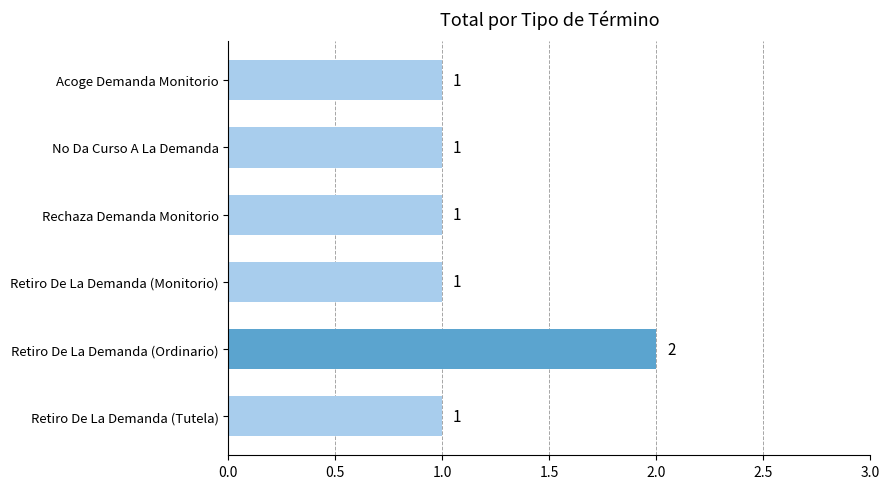

Reading bottom to top, list all the values displayed in this chart.

Retiro De La Demanda (Tutela)=1	Retiro De La Demanda (Ordinario)=2	Retiro De La Demanda (Monitorio)=1	Rechaza Demanda Monitorio=1	No Da Curso A La Demanda=1	Acoge Demanda Monitorio=1